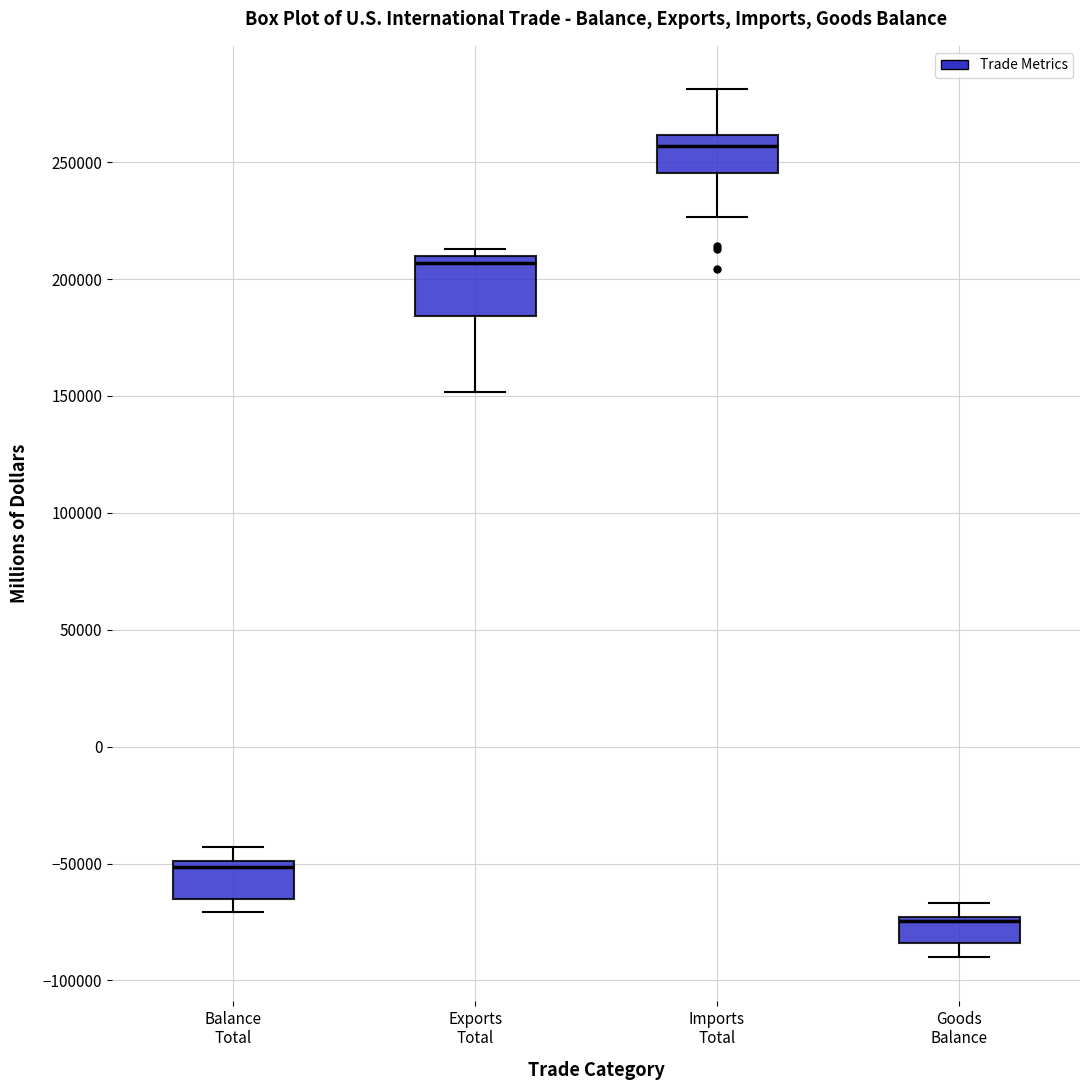

Comparing the boxes themselves (not the whiskers), which one is the tallest?

Exports Total